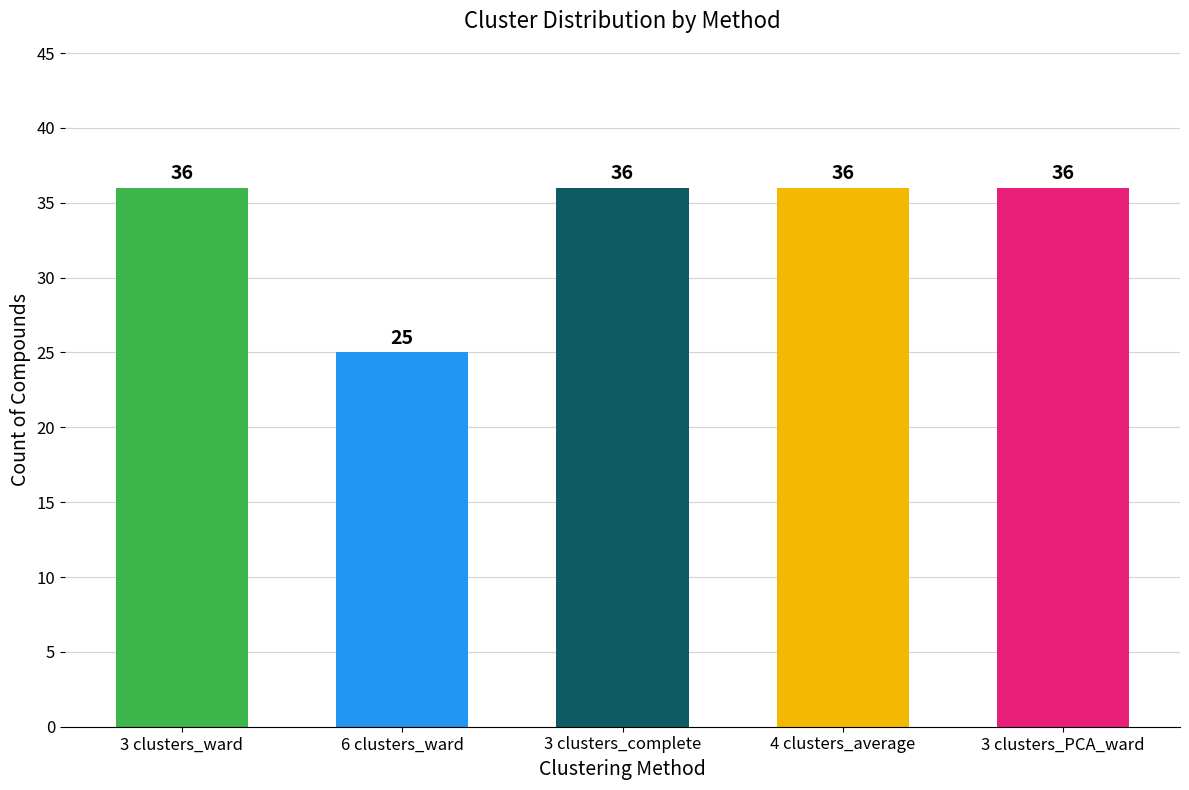

What is the smallest value displayed?

25